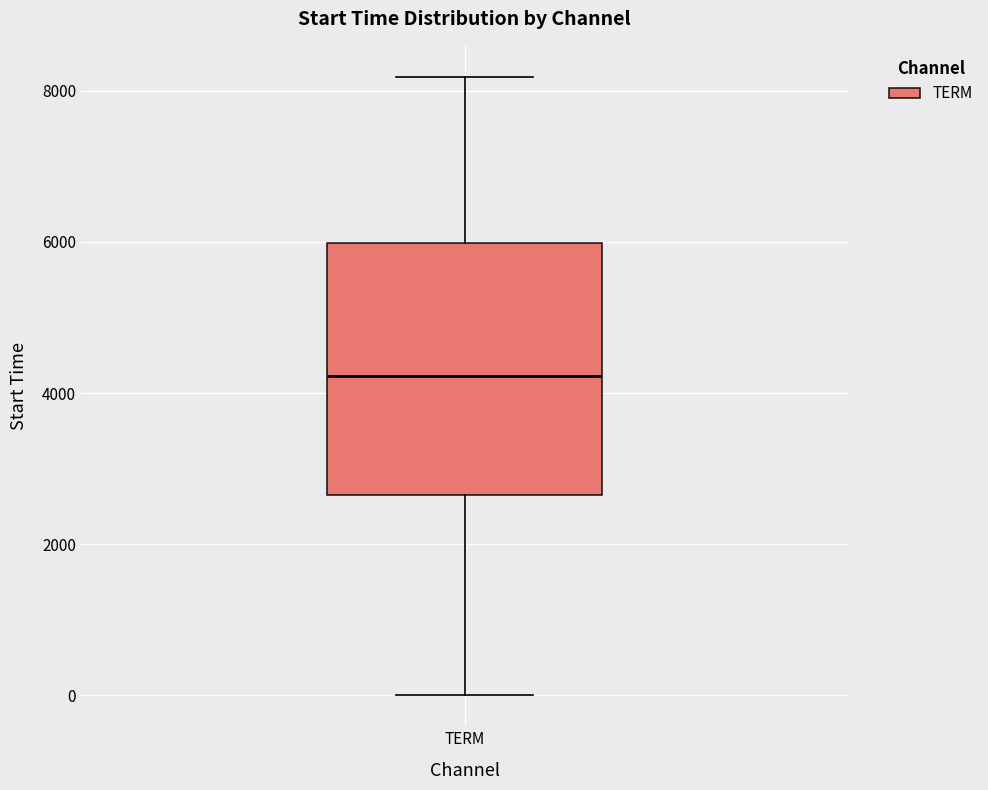

Transcribe this box plot: give where the median line is, the range the box spans, and where the two whiskers end, as read against the y-axis. The values are not printed on the chart, so give them approximately, as read against the axis.

median 4200, box 2600 to 6000, whiskers 0 to 8200